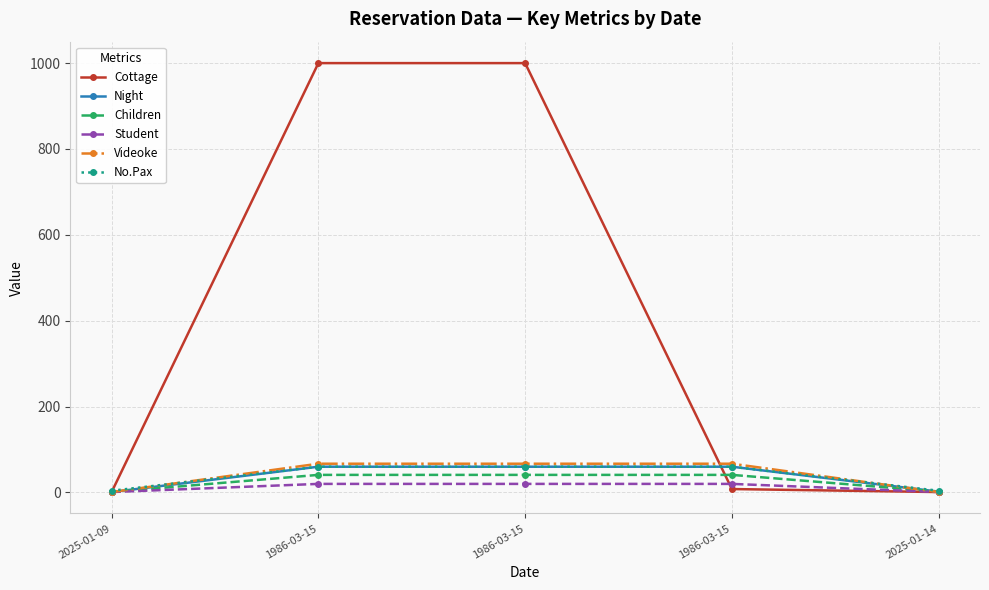

What is the sum of the Cottage values at 1986-03-15 and 2025-01-14?

1001